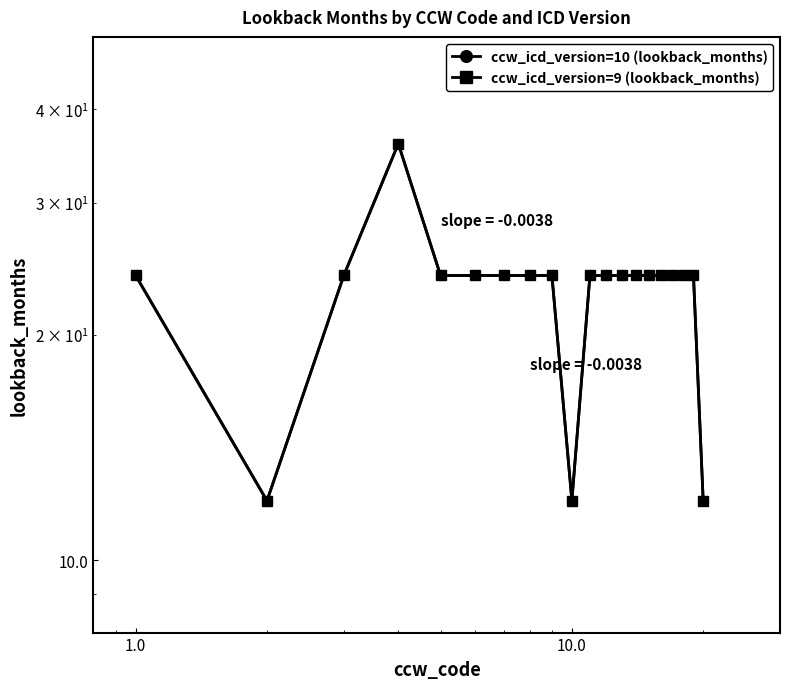

True or false: ccw_icd_version=9 (lookback_months) has more than 0 interior local peaks.

True